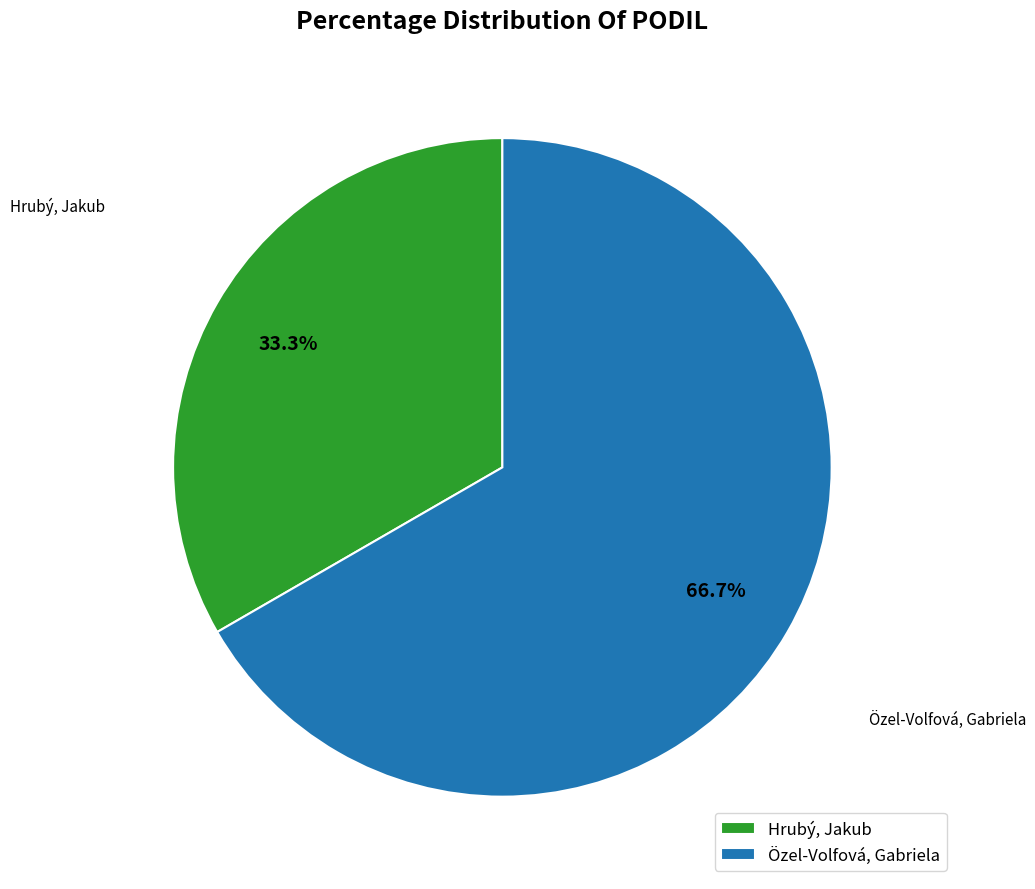

Rank the categories by value from highest to lowest.

Özel-Volfová, Gabriela, Hrubý, Jakub